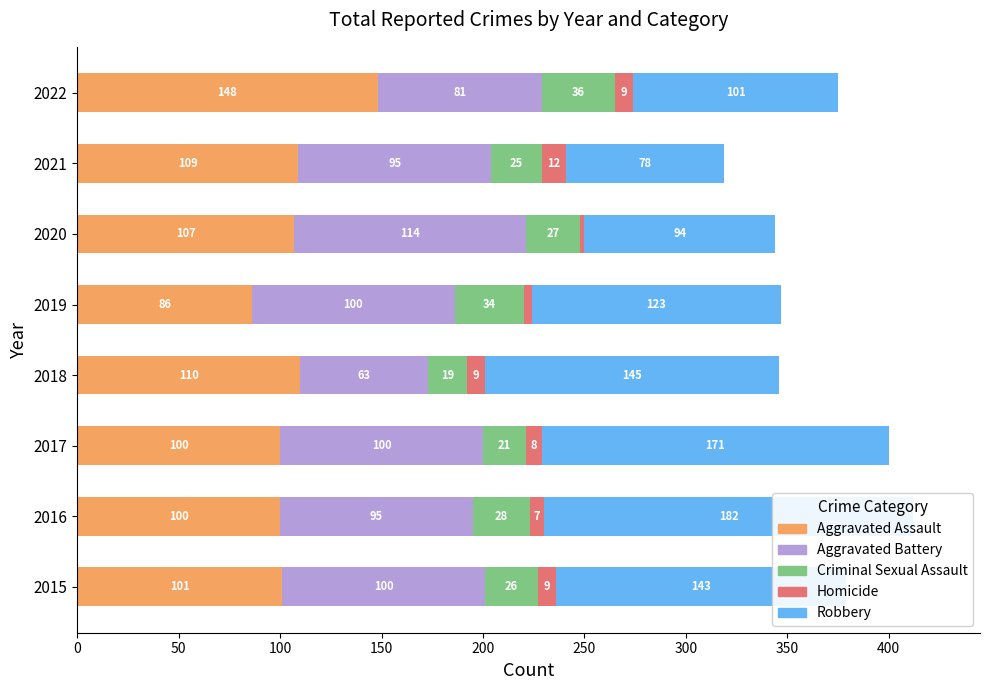

Are the bars horizontal?

Yes